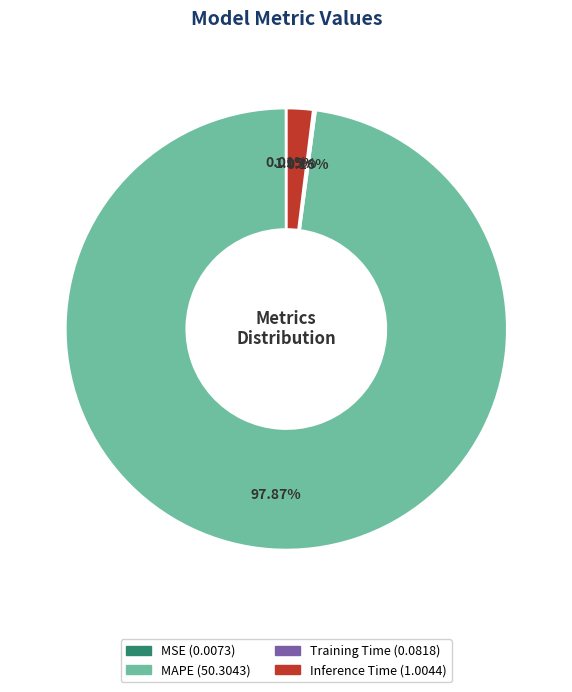

Which slice is the largest?

MAPE